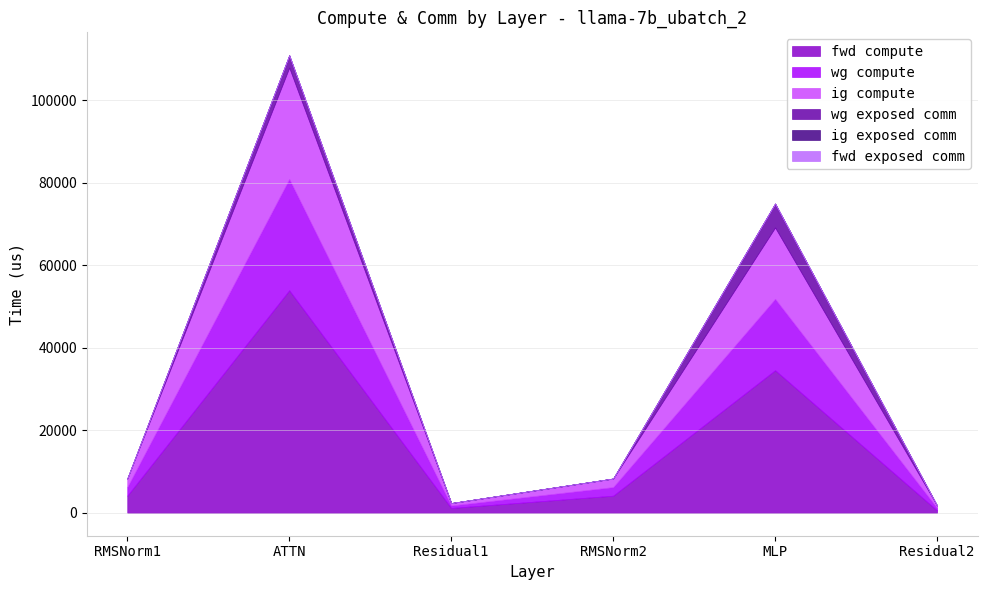

Reading right to left, list all the values displayed in this chart.

fwd compute: 594.1	34590.4	4161.8	1188.1	53972.4	4161.8
wg compute: 594.1	17295.2	2080.9	594.1	26986.2	2080.9
ig compute: 594.1	17295.2	2080.9	594.1	26986.2	2080.9
wg exposed comm: 0.0	5822.0	0.0	0.0	3016.3	0.0
ig exposed comm: 0.0	0.0	0.0	0.0	0.0	0.0
fwd exposed comm: 0.0	0.0	0.0	0.0	0.0	0.0